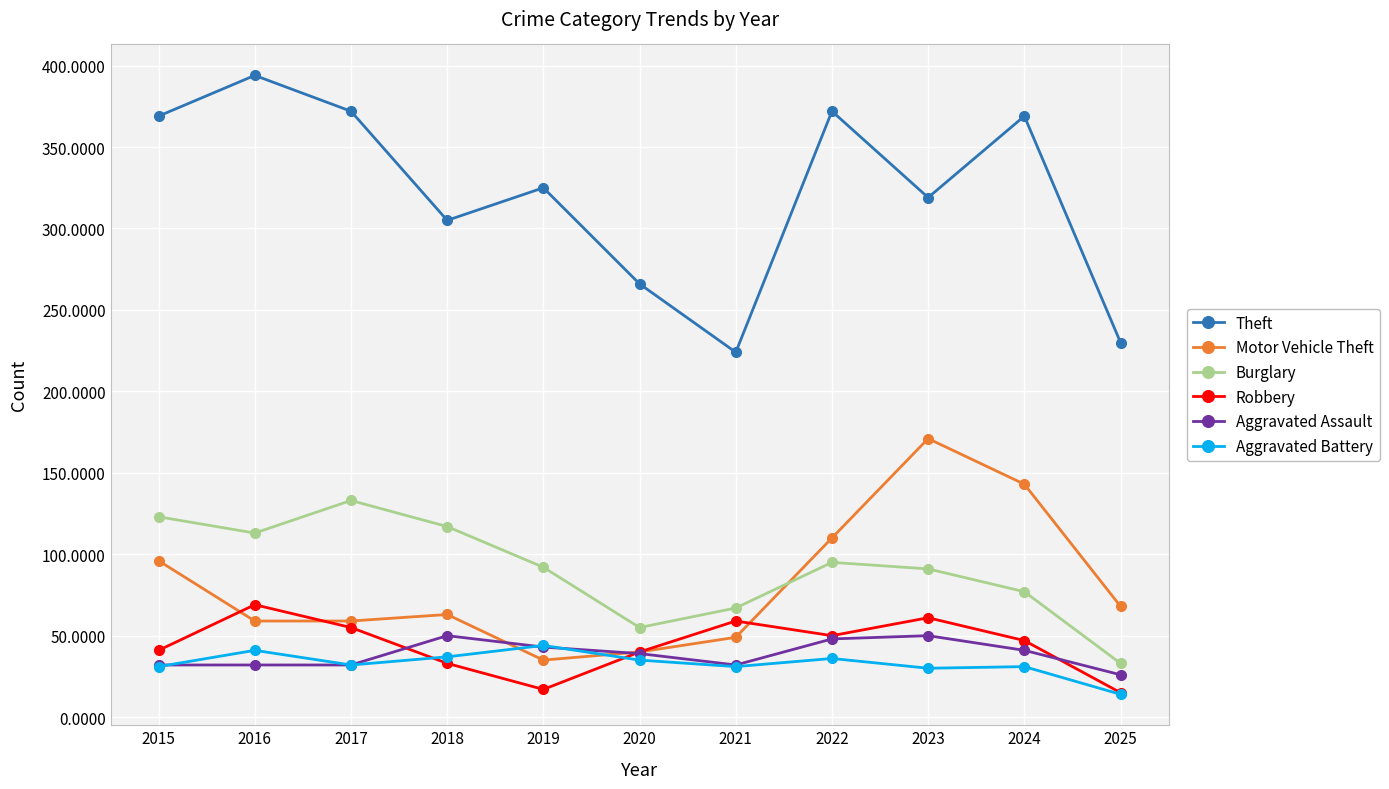

At which category does Theft reach its first local valley?

2018